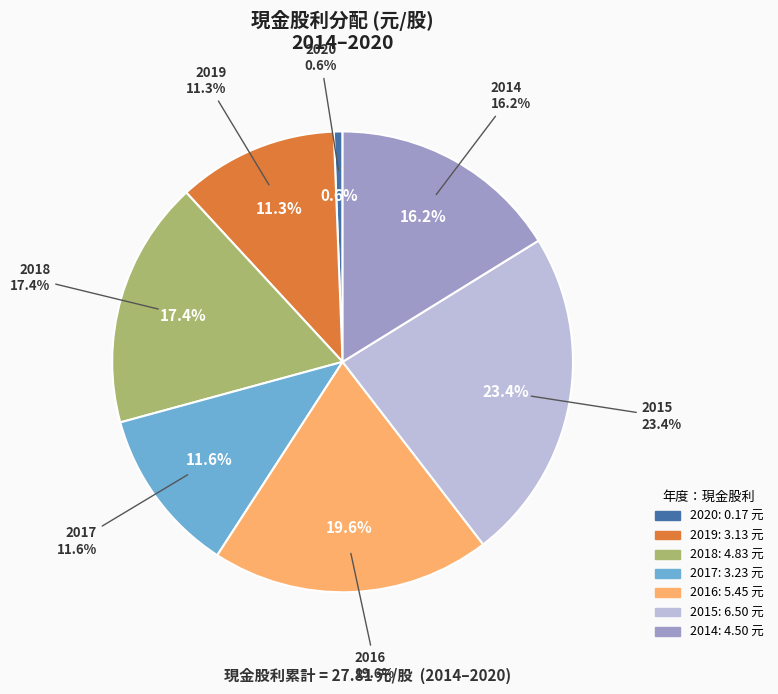

How much of the chart is everything except 2020?

99.4%